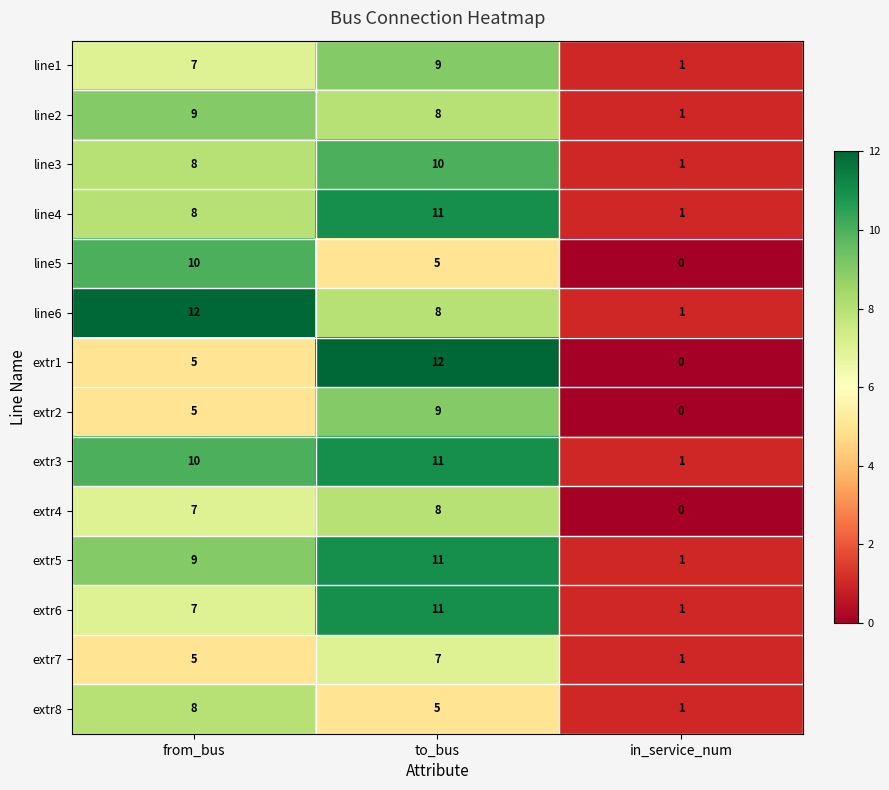

Between from_bus and to_bus, which series saw the biggest shift?

extr1